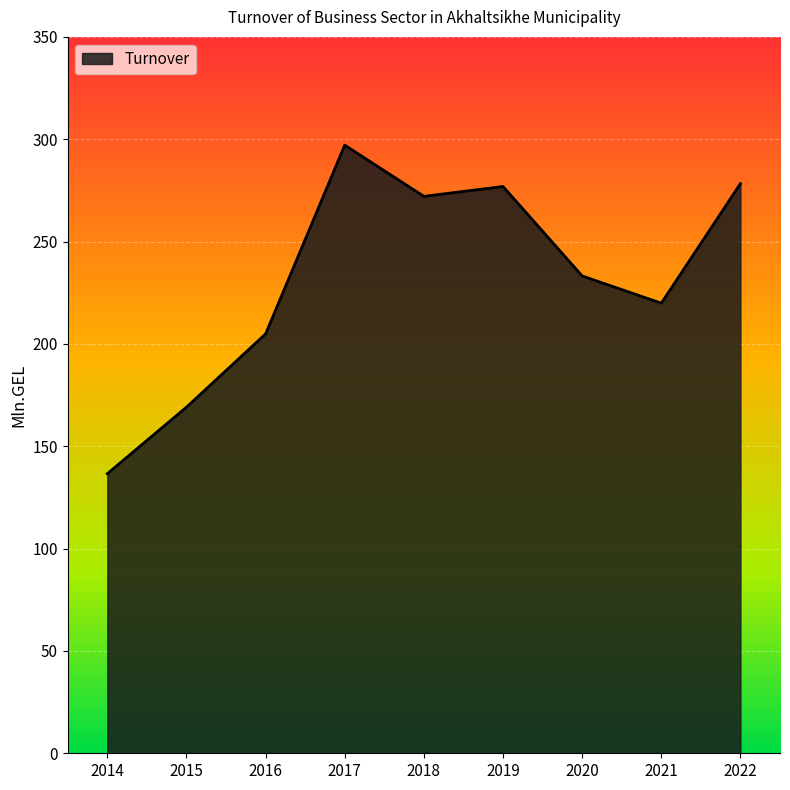

What is the difference between the maximum and second lowest values?

128.0